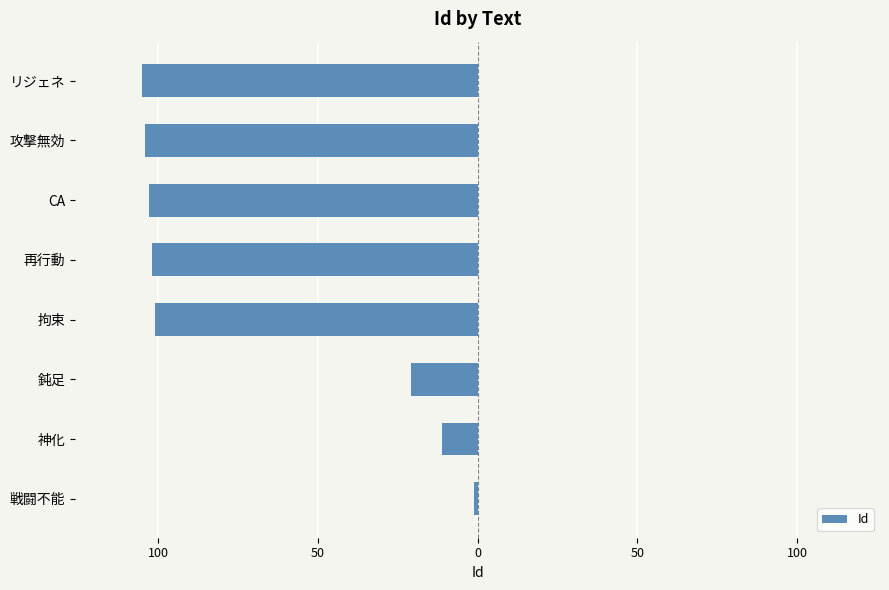

Are the bars horizontal?

Yes